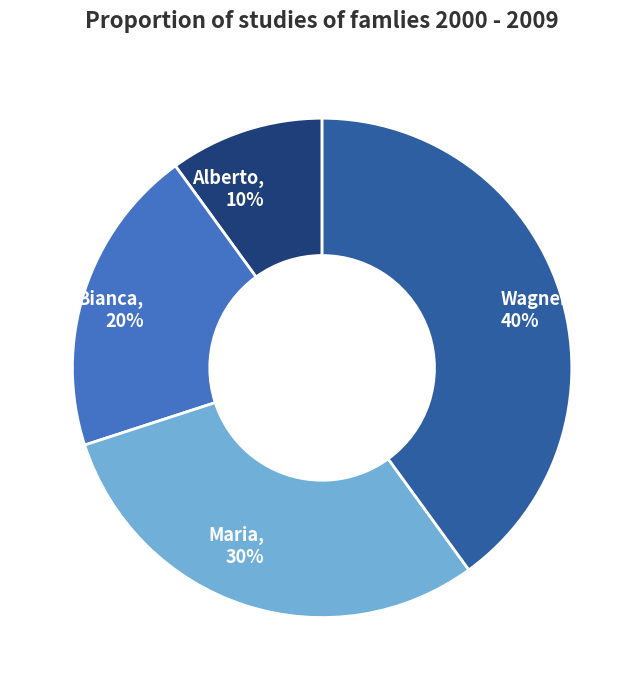

To the nearest percent, what is the average slice percentage?

25%